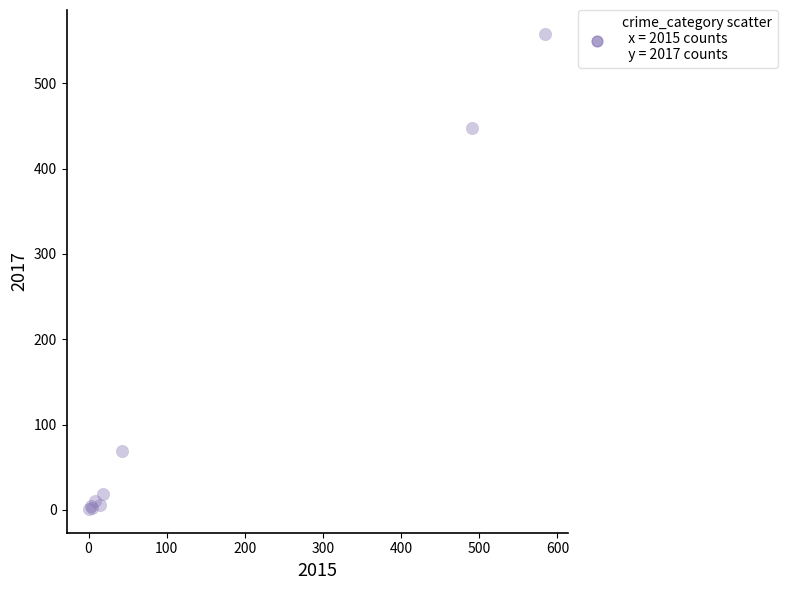

What Y value in the scatter plot is closest to 279?

447